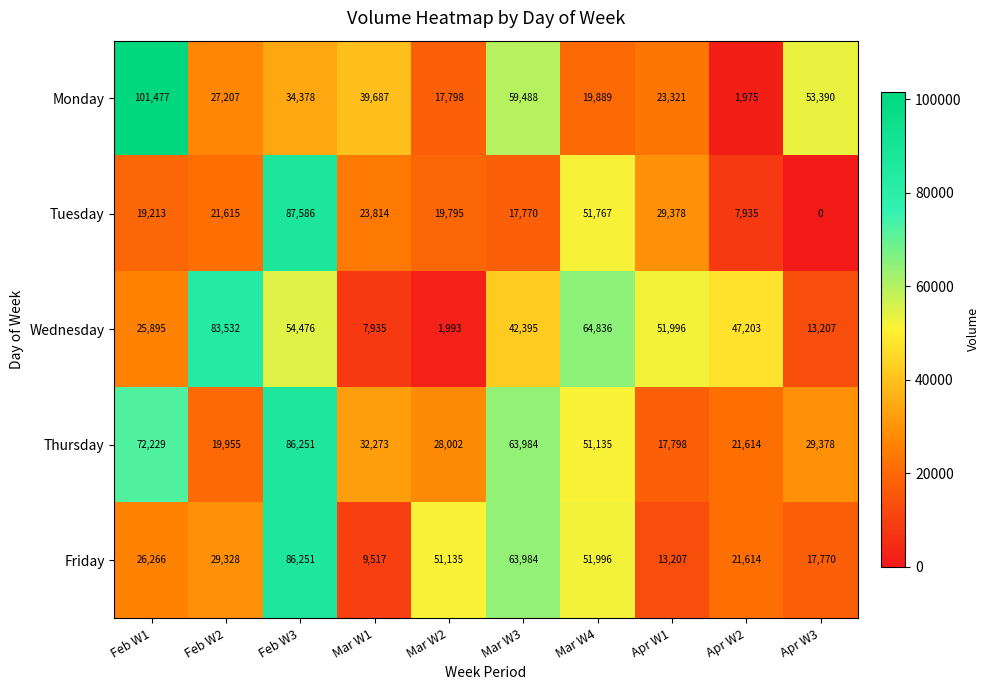

Is it true that Thursday equals 124940 at Feb W1?

False